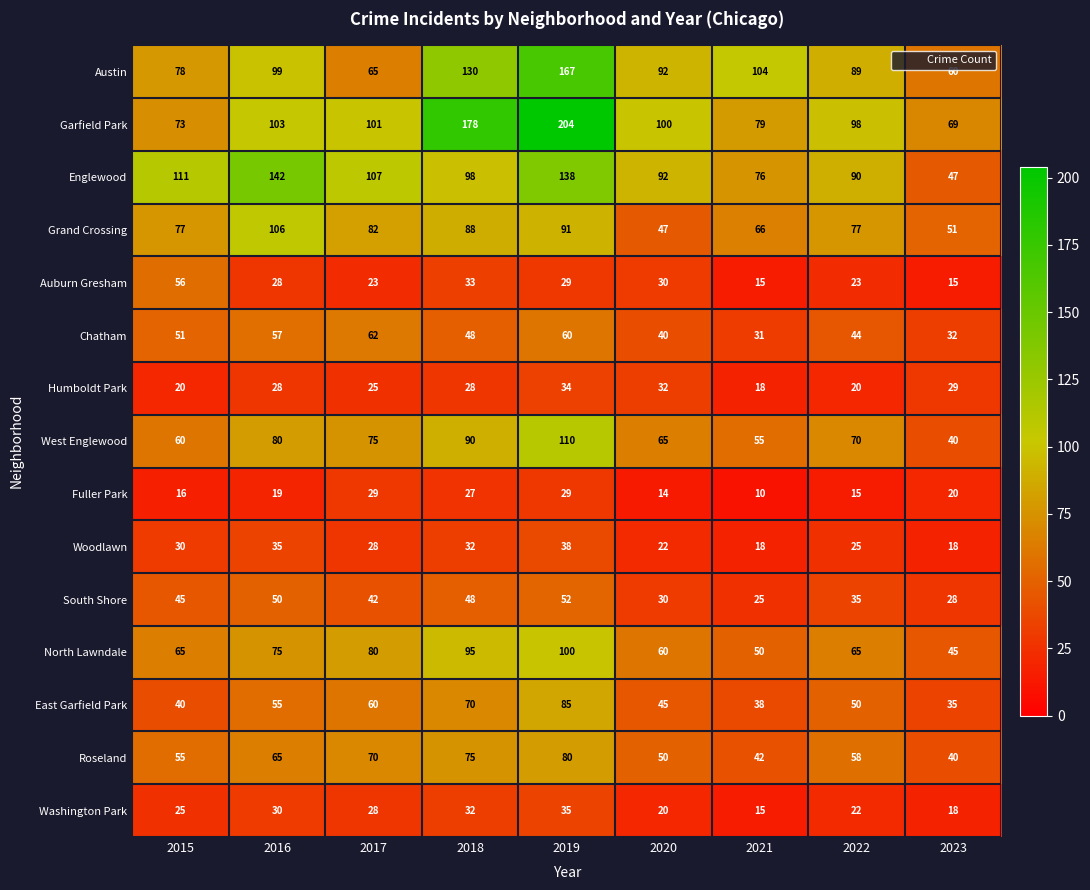

List the series in order of their peak value, highest first.

Garfield Park, Austin, Englewood, West Englewood, Grand Crossing, North Lawndale, East Garfield Park, Roseland, Chatham, Auburn Gresham, South Shore, Woodlawn, Washington Park, Humboldt Park, Fuller Park